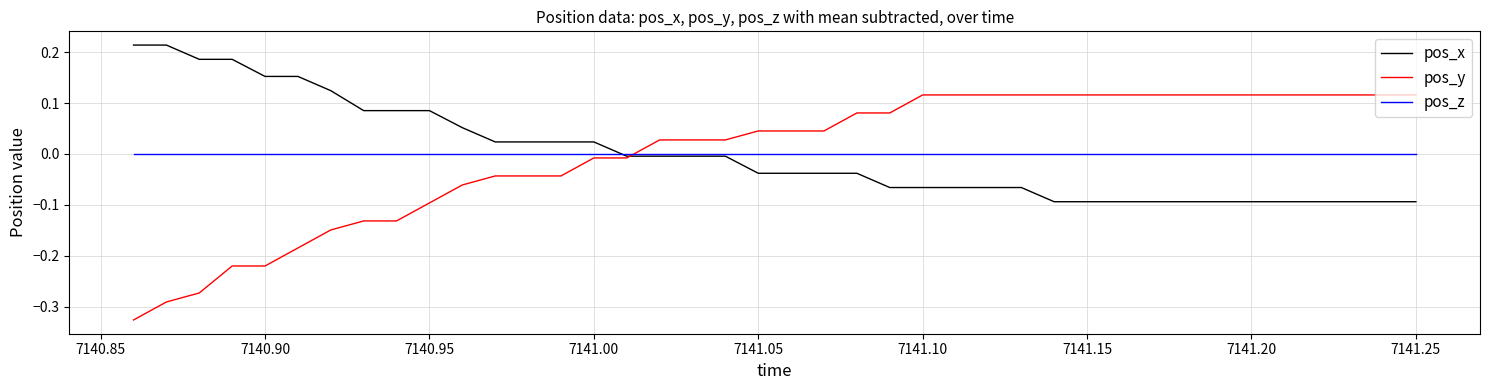

Which series has the widest spread of values?

pos_y